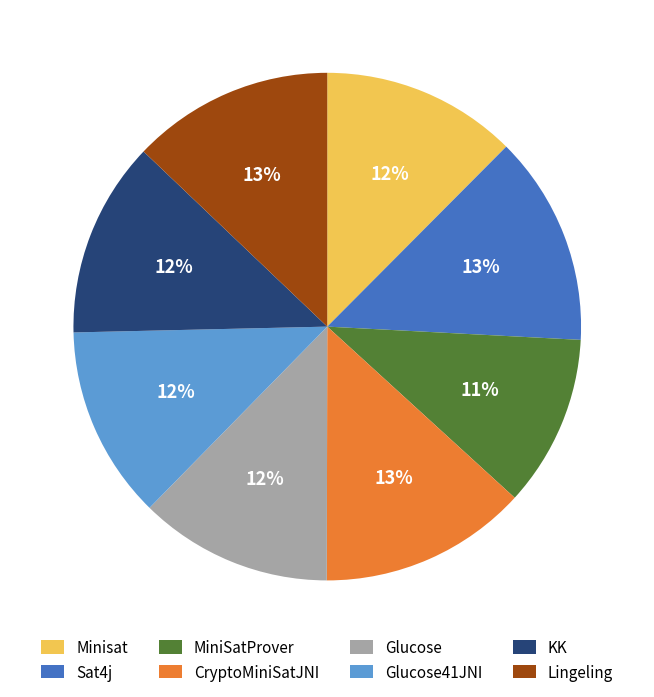

To the nearest percent, what percentage of the pie is Glucose?

12%